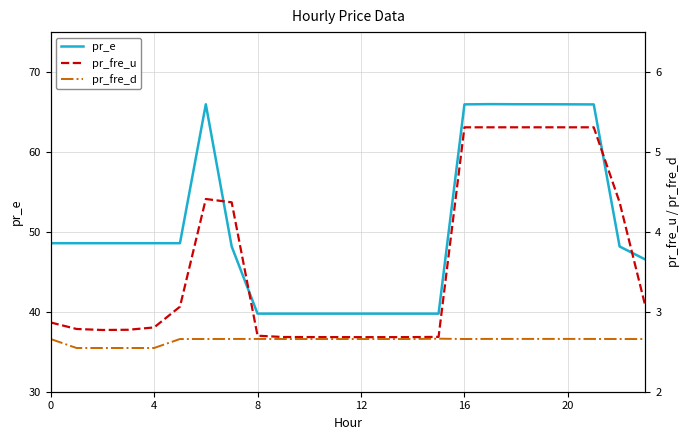

Which series has the largest range (max minus min)?

pr_e